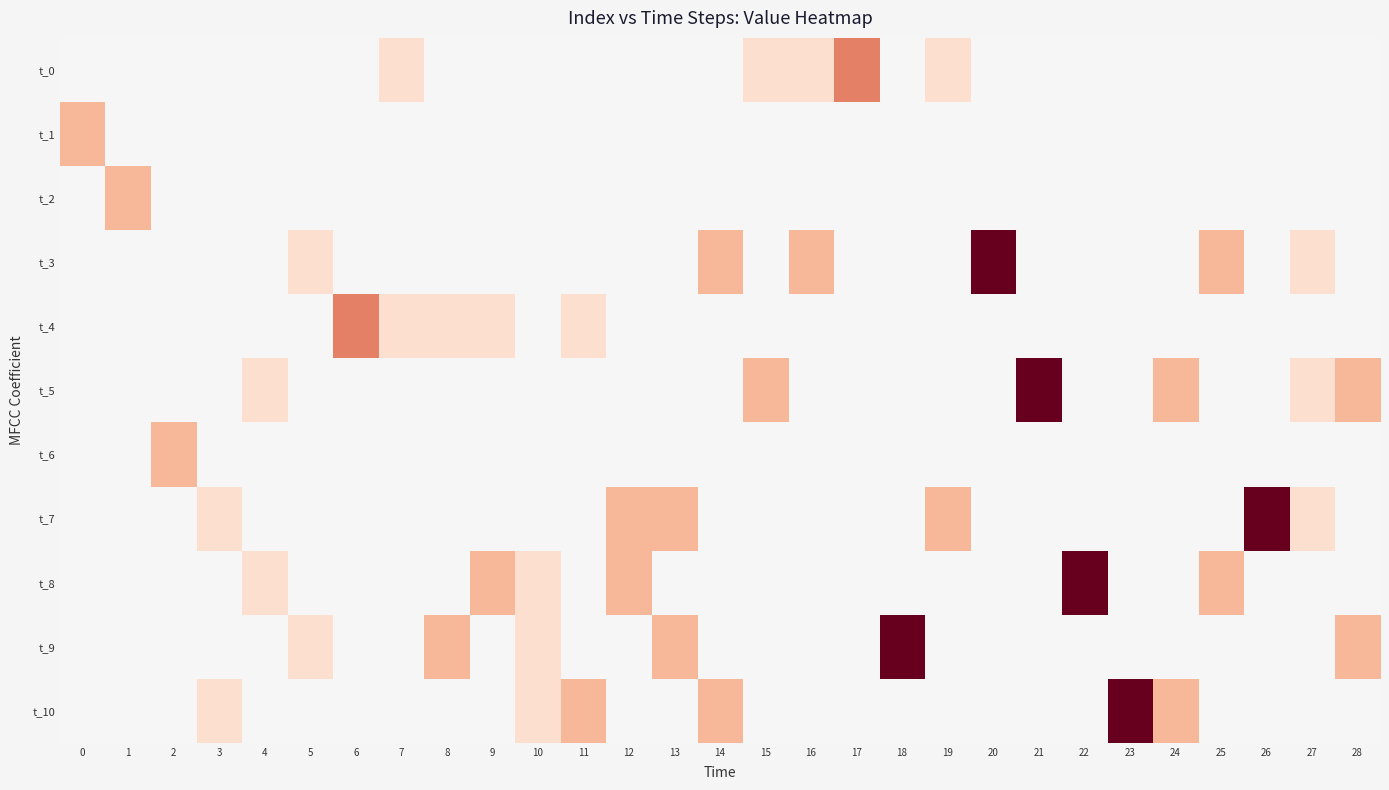

What is the spread (max minus min) of values at 7?

1